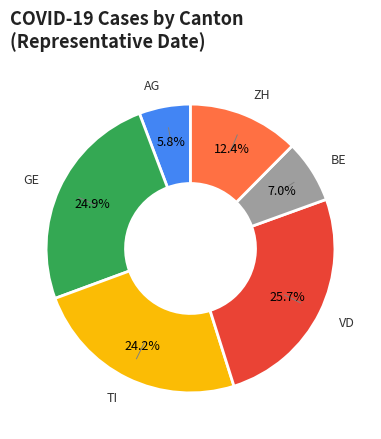

To the nearest percent, what is the difference between the largest and smallest slice percentages?

20%